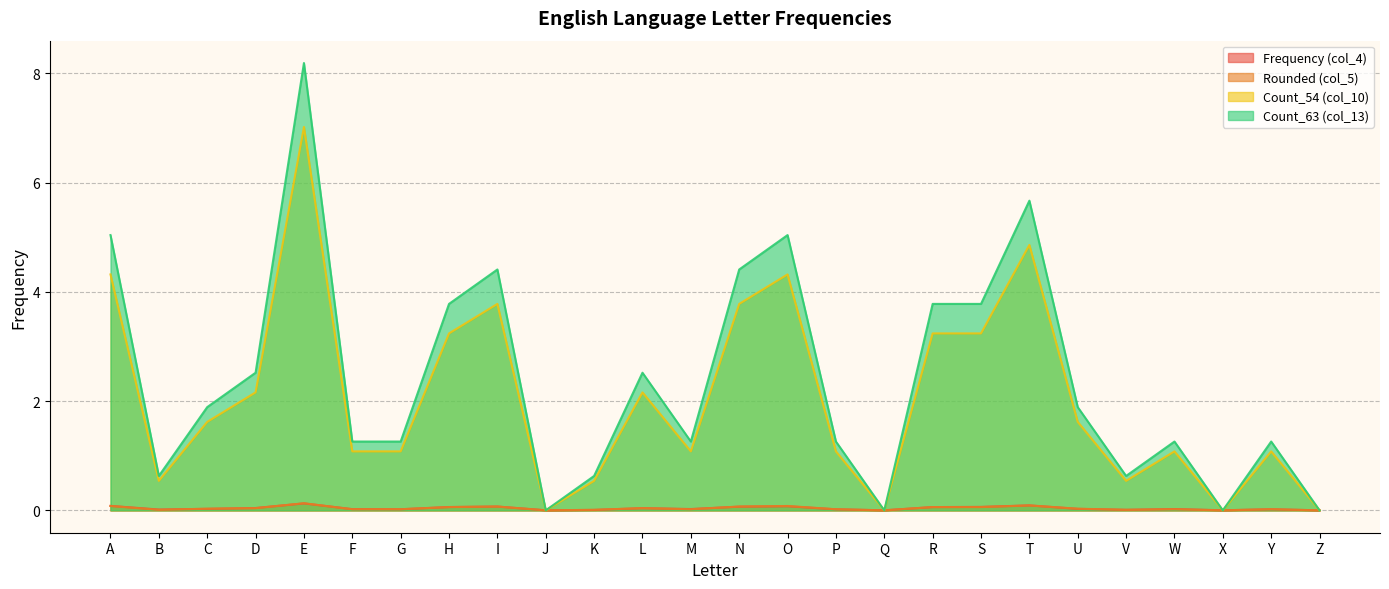

The value of Count_63 (col_13) at X is 0.0. True or false?

True